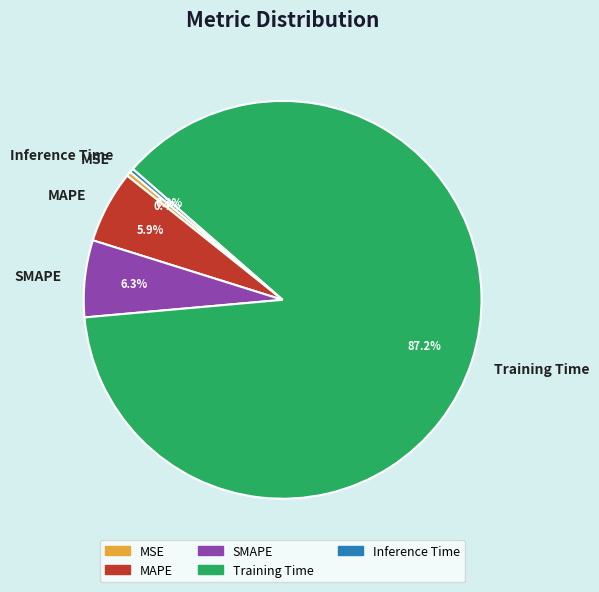

How many segments does this pie chart have?

5